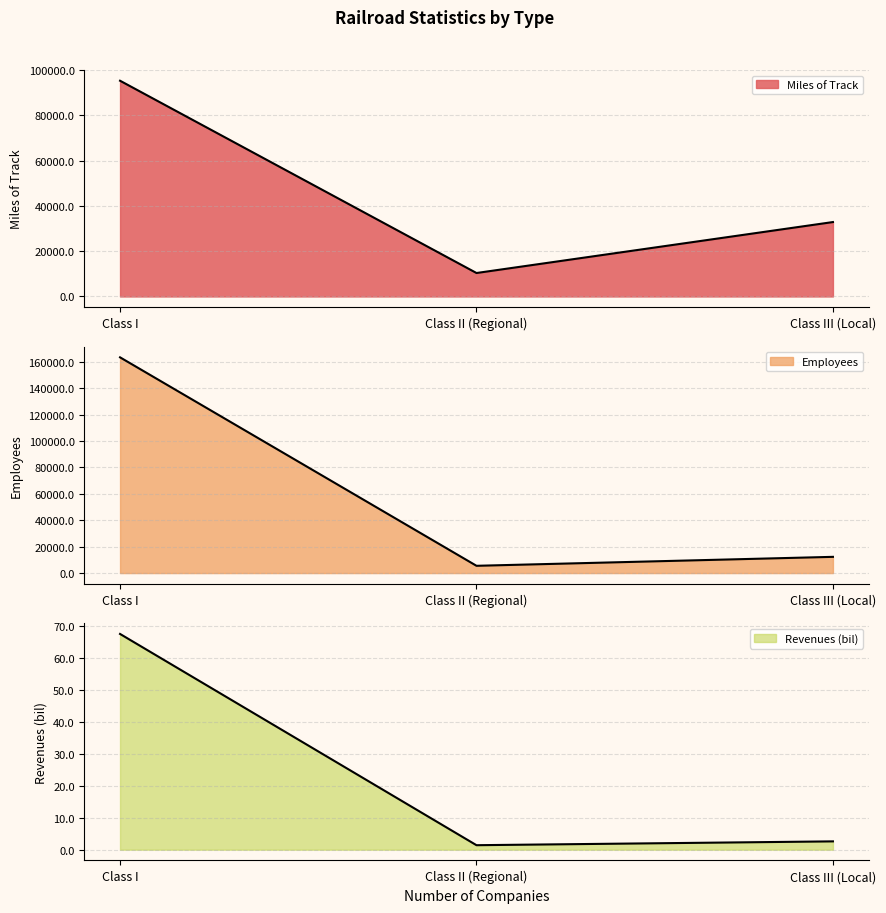

The value of Miles of Track at Class I is 126034.5. True or false?

False